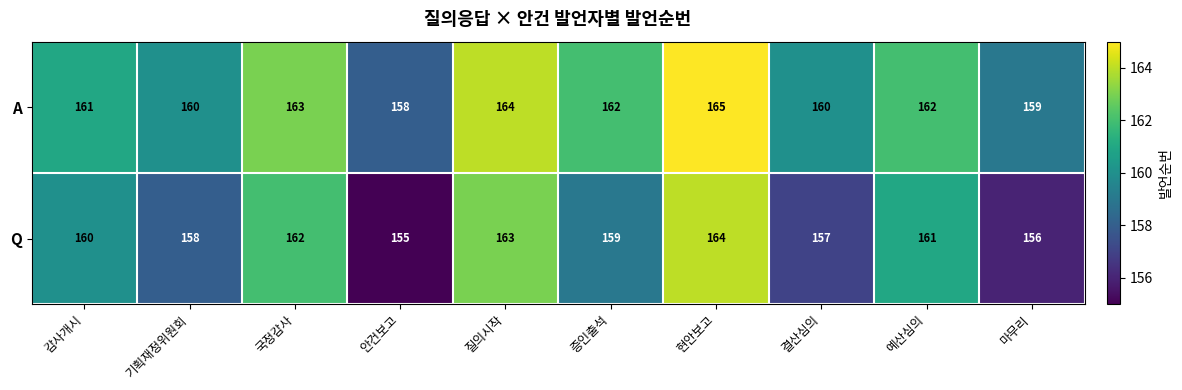

What is the difference between the maximum and second lowest values in the Q series?

8